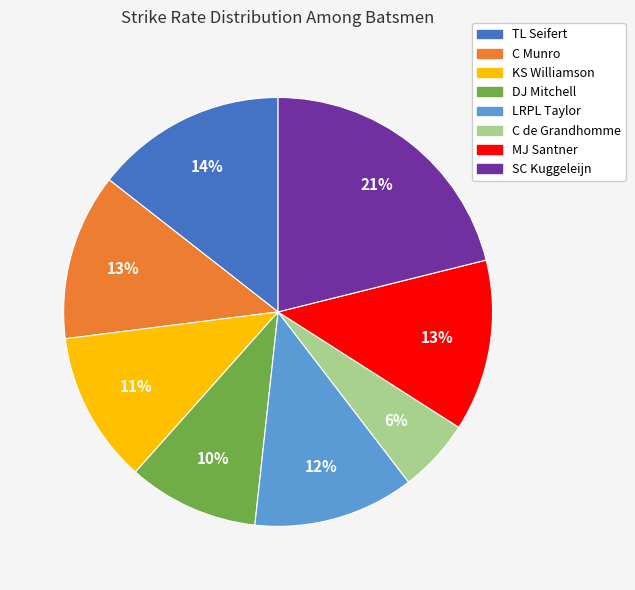

Is C Munro the majority of the pie?

No